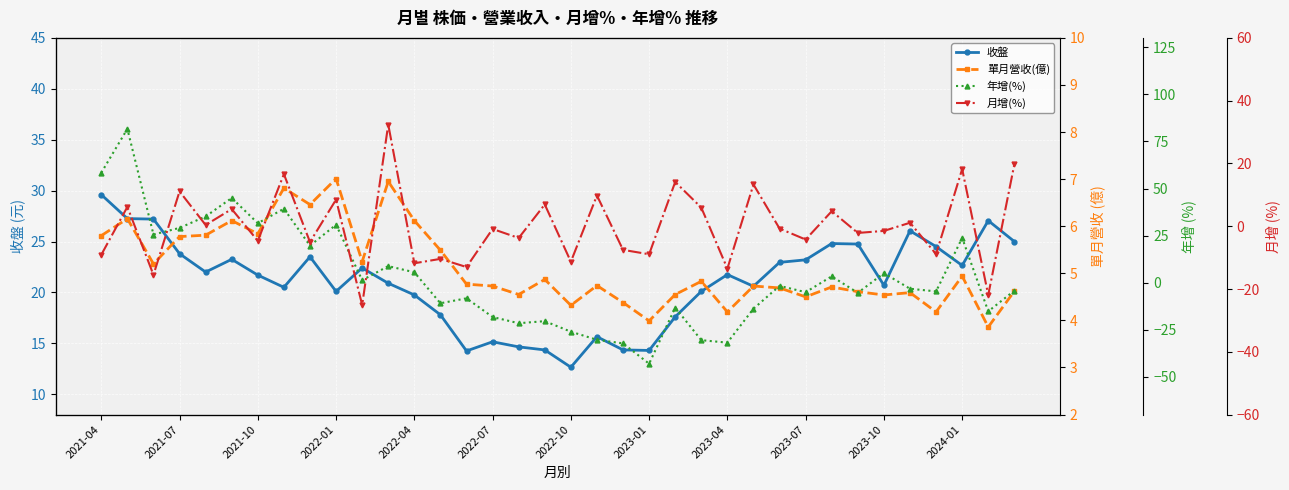

Where does the 收盤 series first go above 21?

2021-04